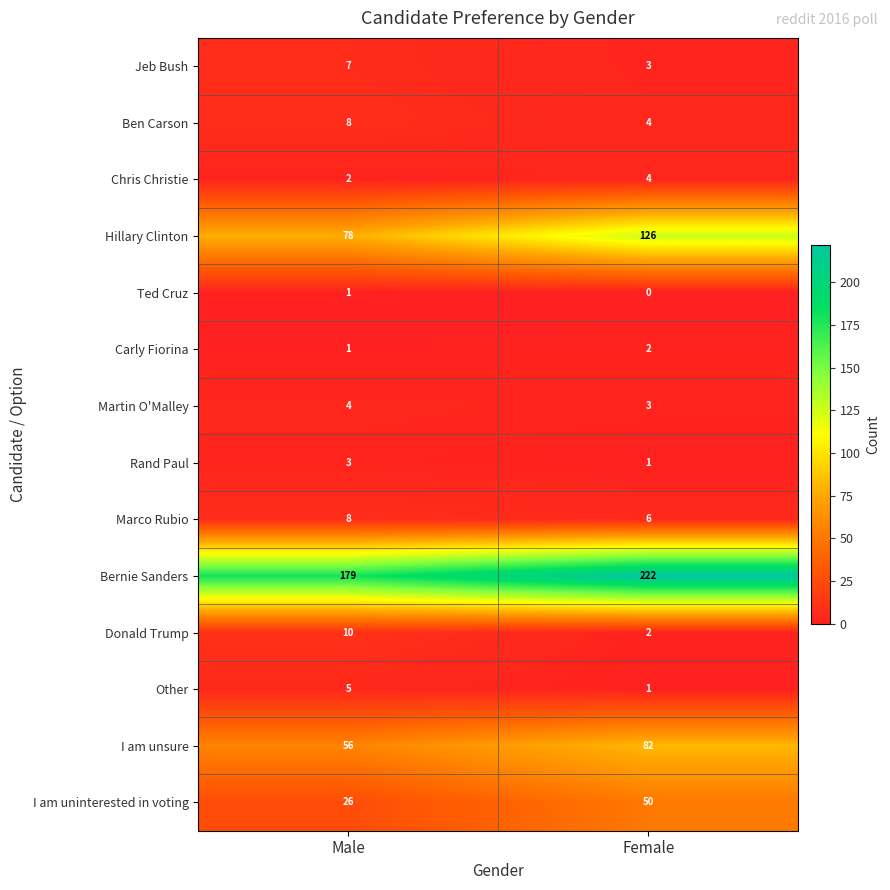

Is it true that Other equals 1 at Female?

True